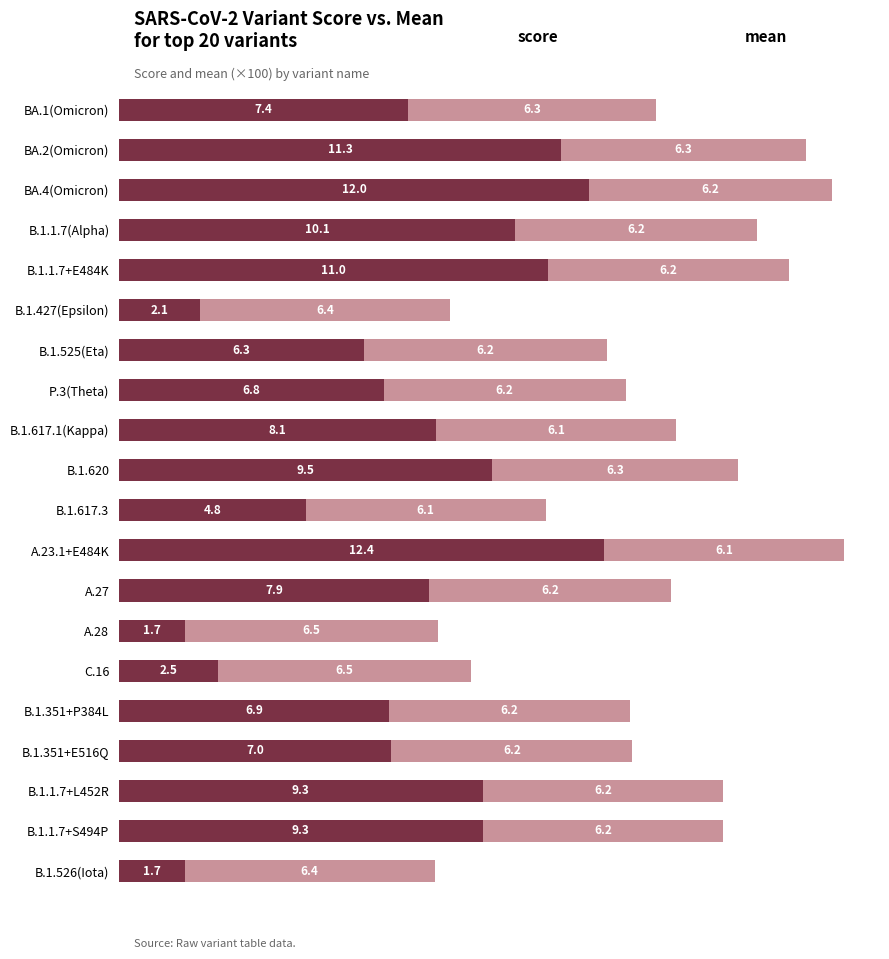

At which category is the sum across all series the highest?

A.23.1+E484K